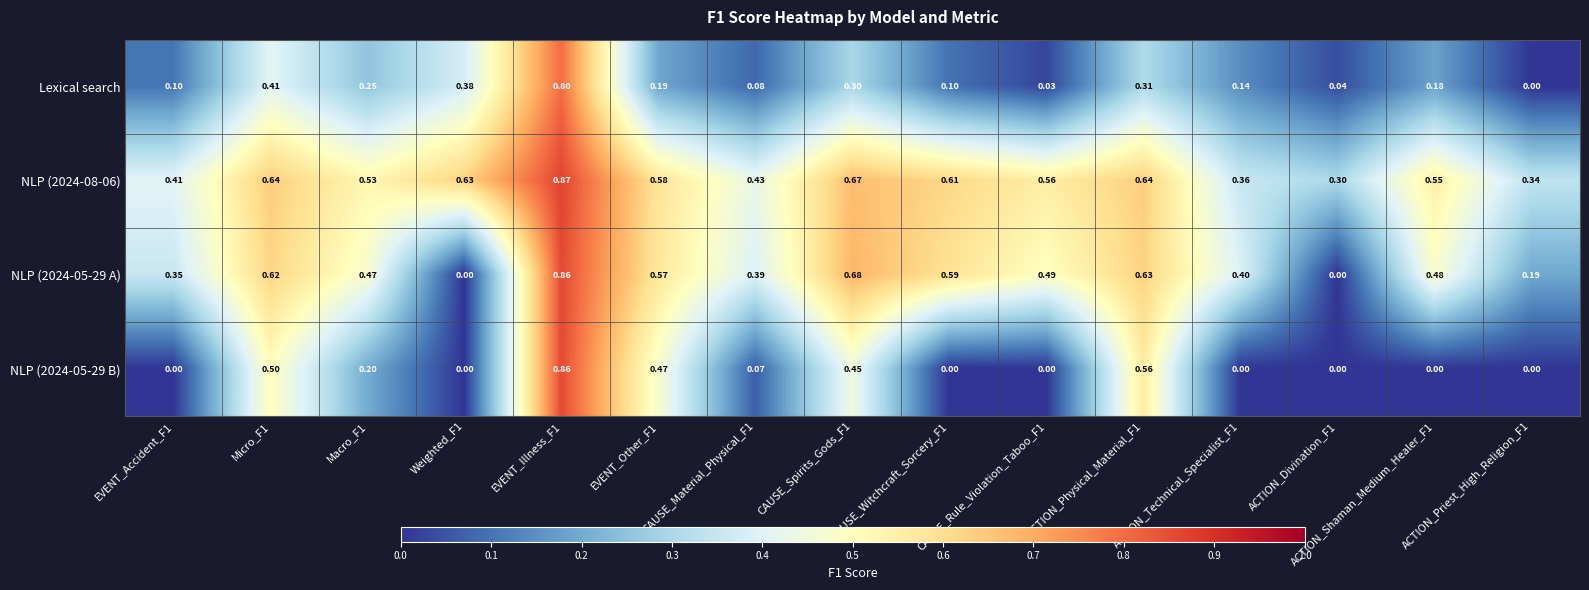

Count the number of categories in the chart.

15